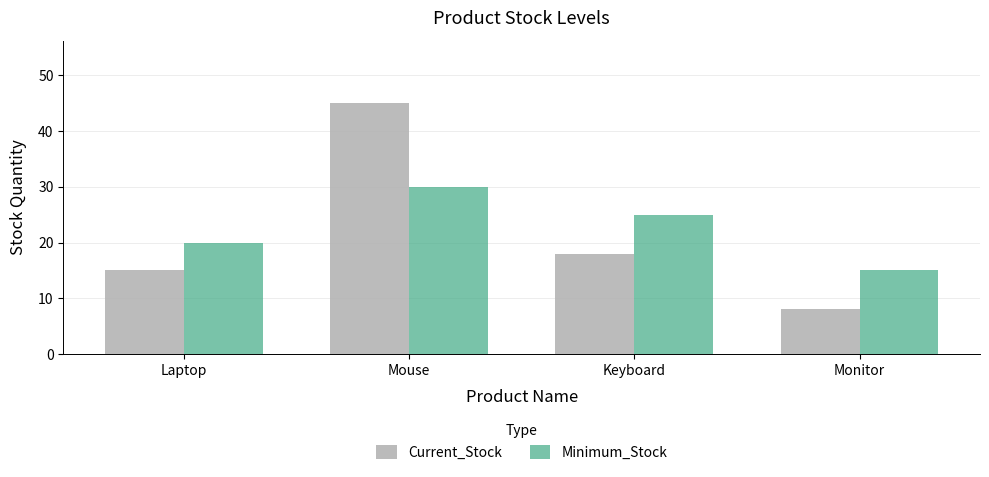

Reading left to right, what are all the values shown in this chart?

Current_Stock: 15	45	18	8
Minimum_Stock: 20	30	25	15